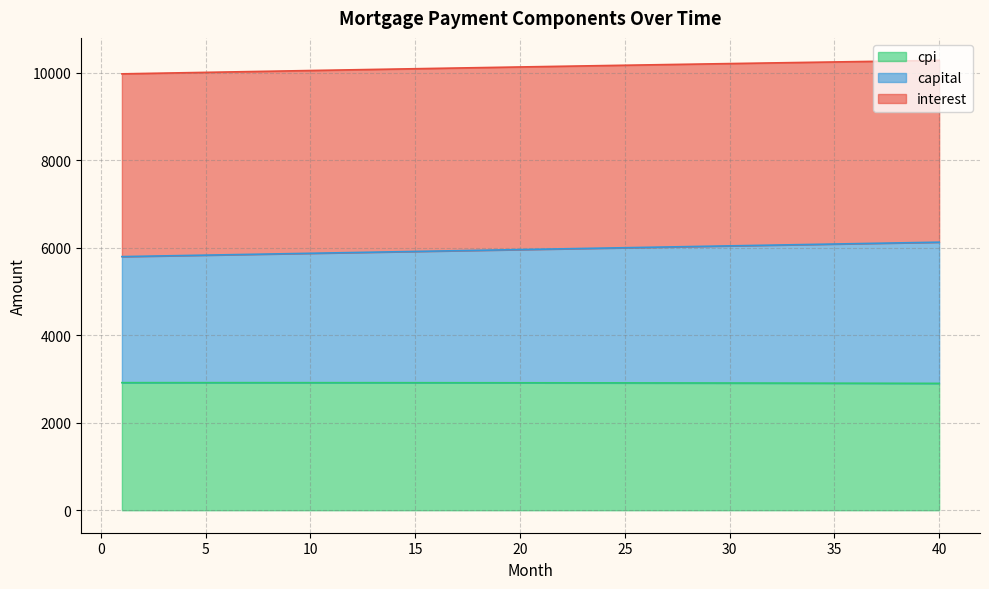

What is the lowest value of the cpi series?

2900.4